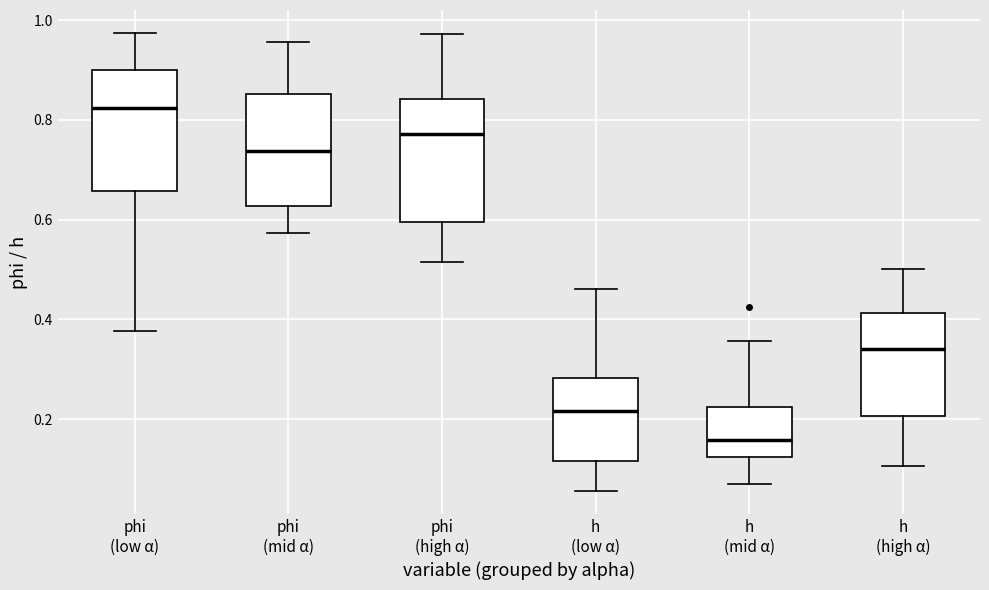

Reading left to right, read every box against the y-axis: the position of its median line, the range the box covers, and the ends of its whiskers. The values are not printed on the chart, so give them approximately, as read against the axis.

phi (low α): median 0.82, box 0.66 to 0.90, whiskers 0.38 to 0.98
phi (mid α): median 0.74, box 0.62 to 0.86, whiskers 0.58 to 0.96
phi (high α): median 0.78, box 0.60 to 0.84, whiskers 0.52 to 0.98
h (low α): median 0.22, box 0.12 to 0.28, whiskers 0.06 to 0.46
h (mid α): median 0.16, box 0.12 to 0.22, whiskers 0.08 to 0.36
h (high α): median 0.34, box 0.20 to 0.42, whiskers 0.10 to 0.50